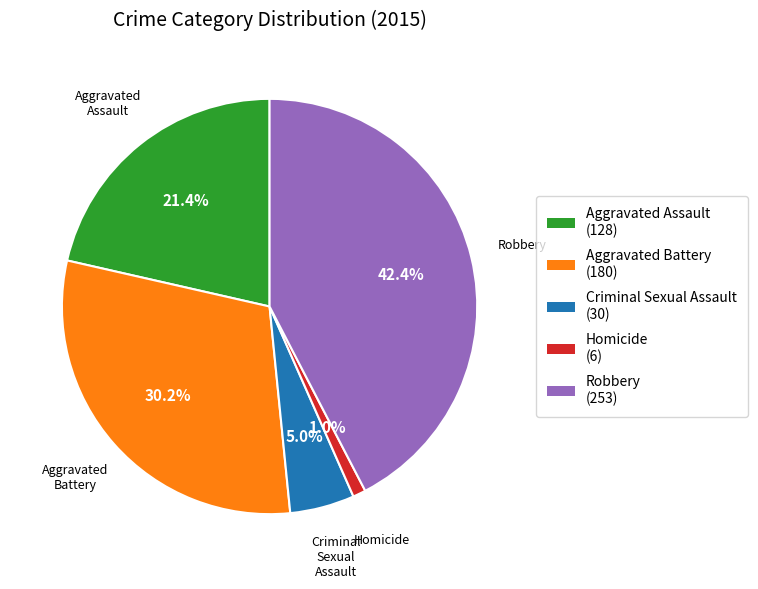

Which slice is the largest?

Robbery